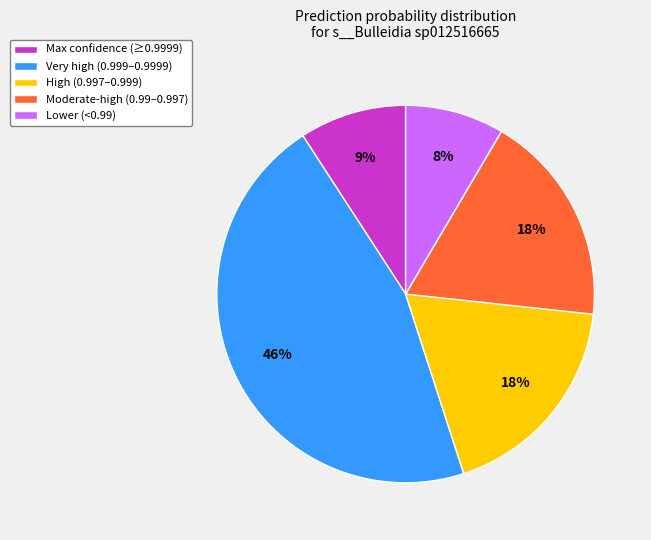

To the nearest percent, what is the difference between the Max confidence (≥0.9999) and Very high (0.999–0.9999) slice percentages?

37%